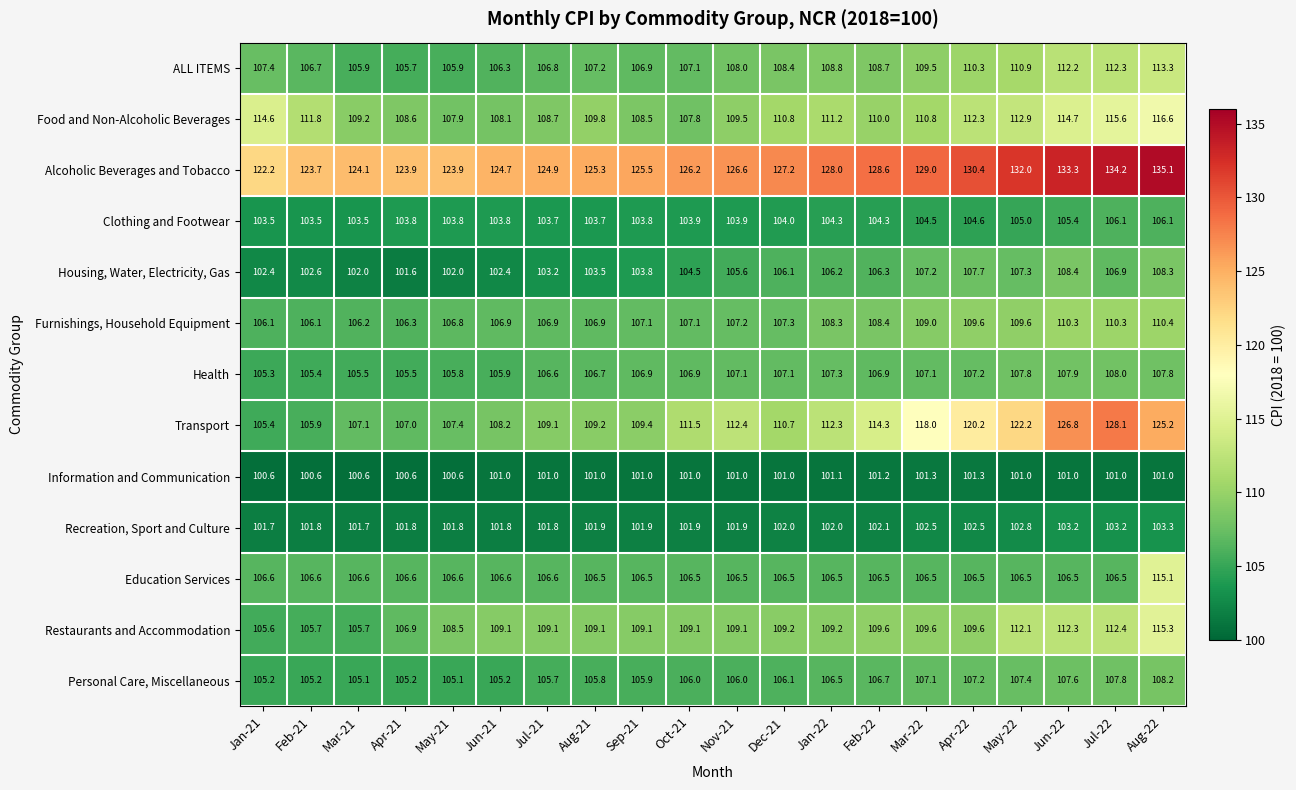

Which series has the widest spread of values?

Transport